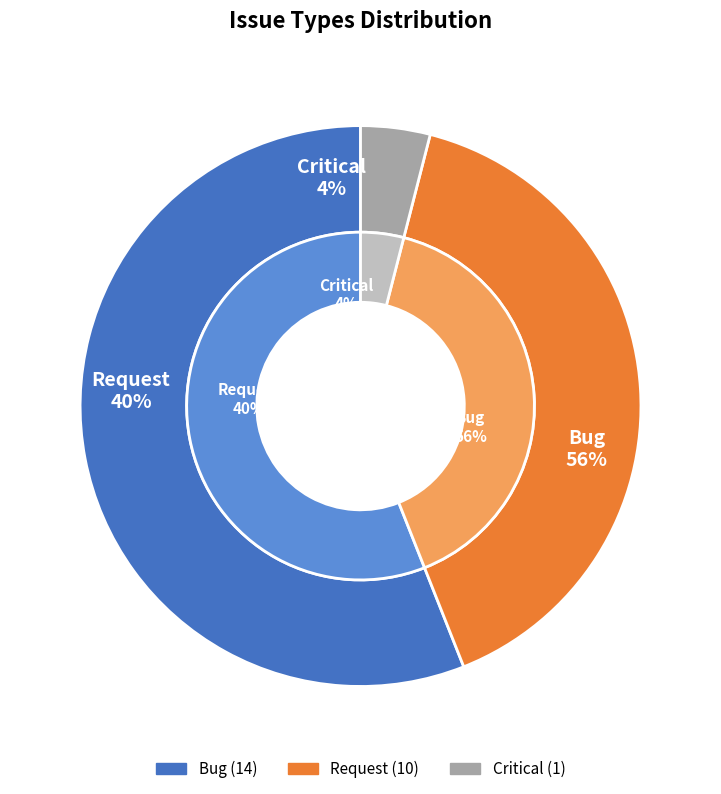

Rank the categories by value from lowest to highest.

Critical, Request, Bug